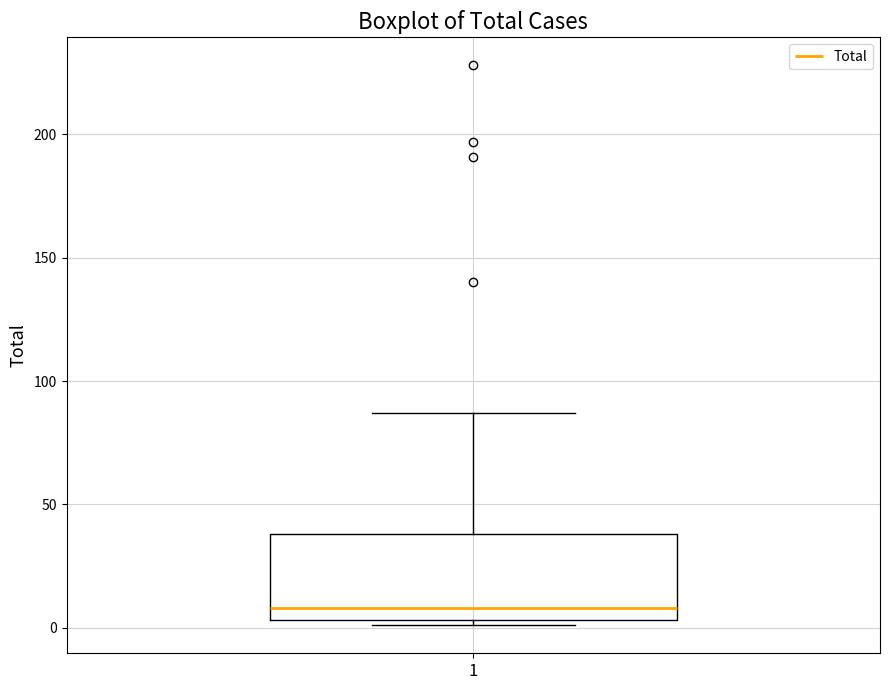

Read this box plot against the y-axis: the position of the median line, the range covered by the box, and the ends of both whiskers. The values are not printed on the chart, so give them approximately, as read against the axis.

median 10, box 5 to 40, whiskers 0 to 85